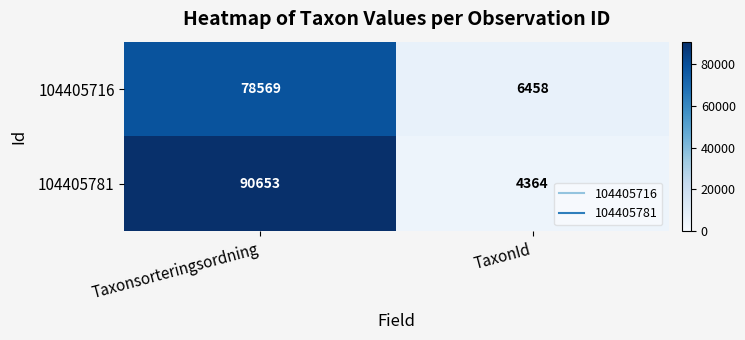

Is it true that 104405716 equals 135171 at Taxonsorteringsordning?

False